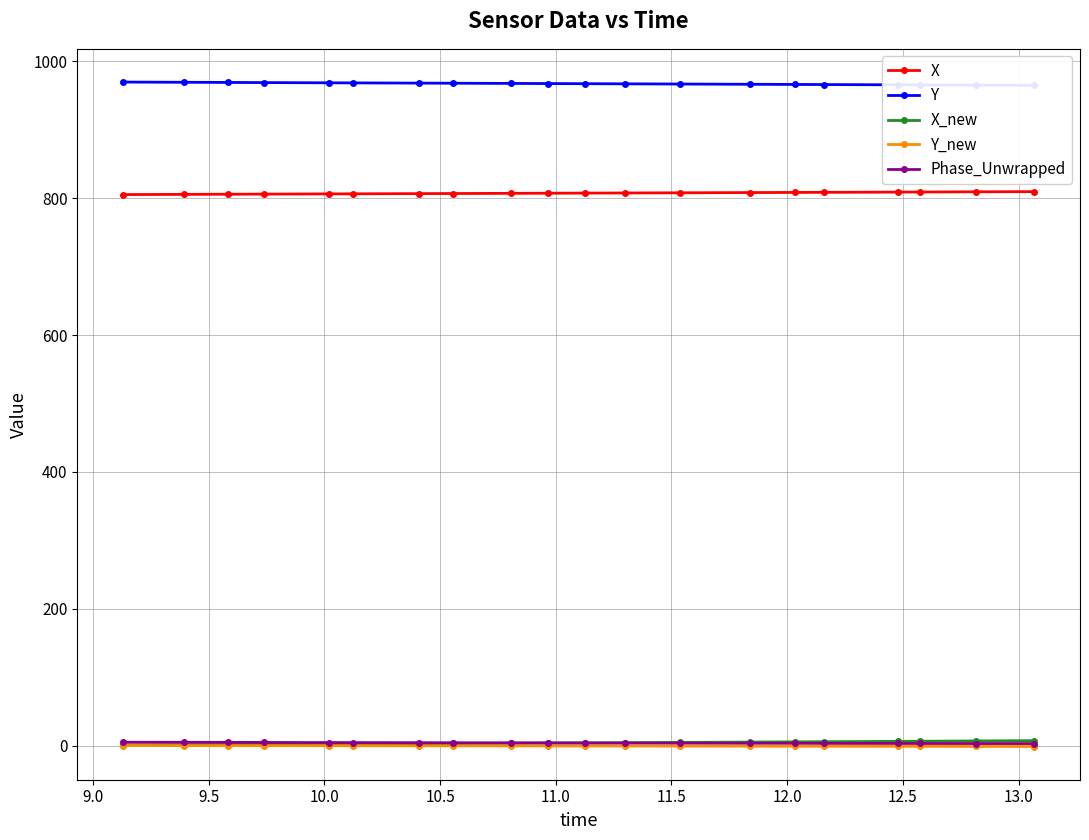

True or false: X and X_new intersect in this chart.

False